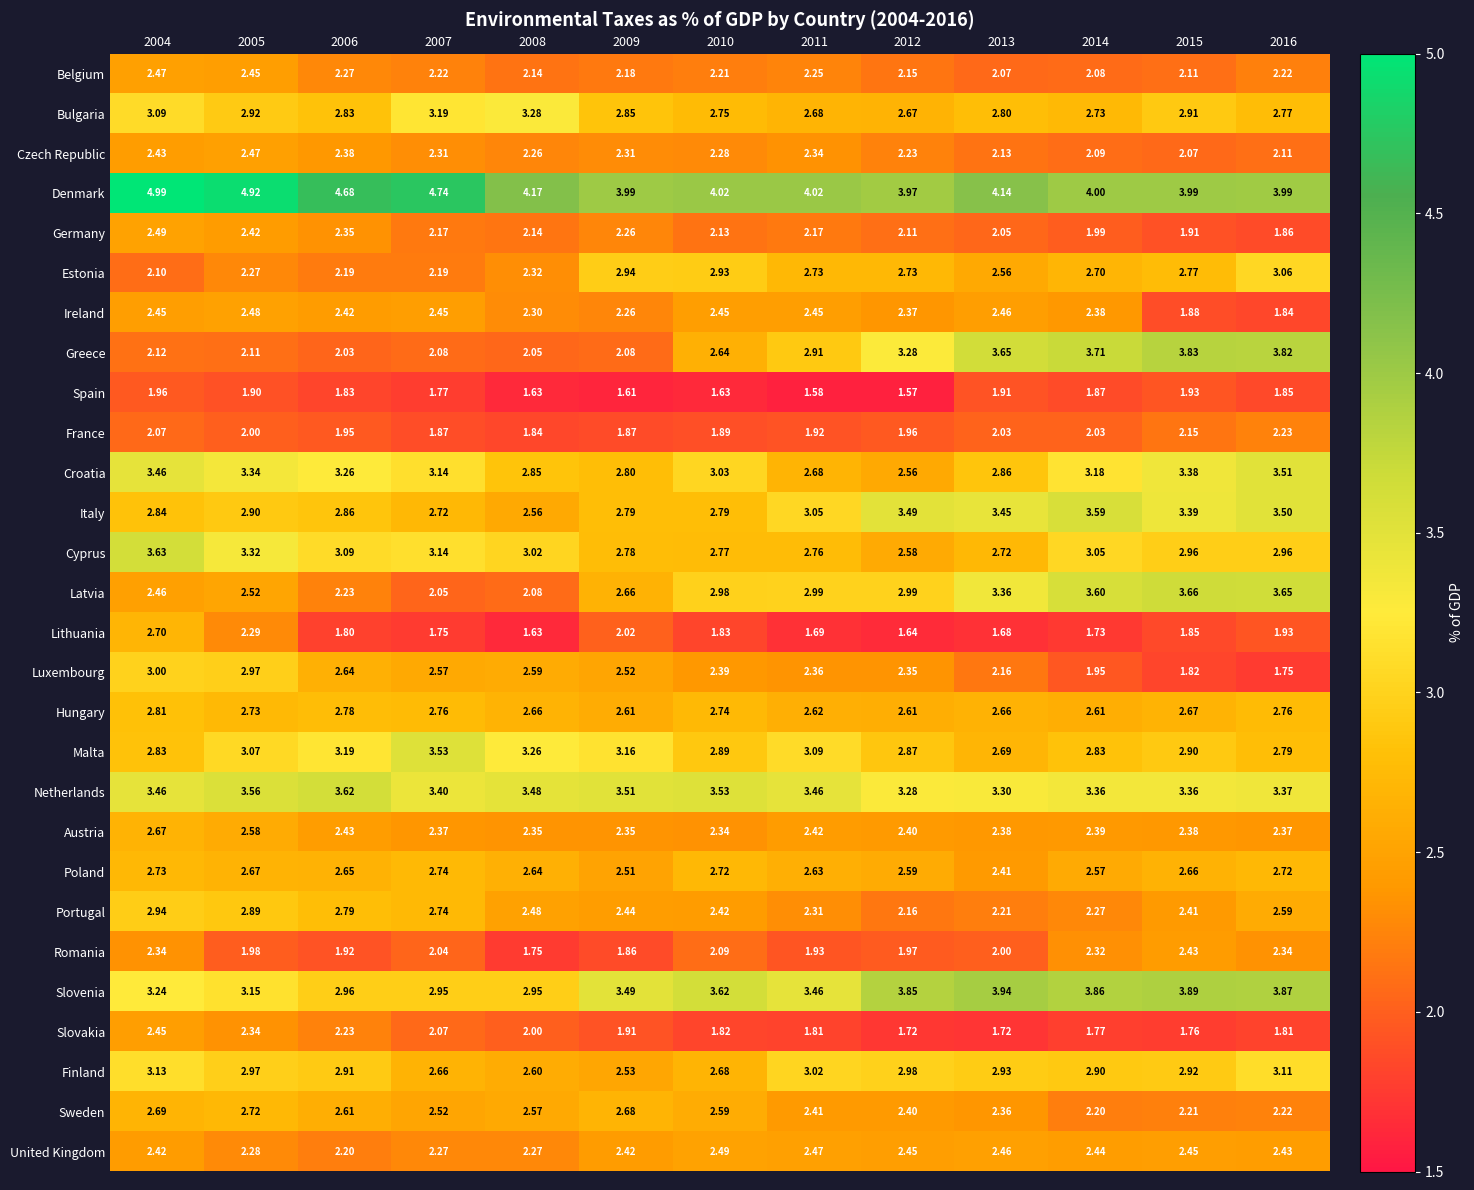

Which series has the largest range (max minus min)?

Greece